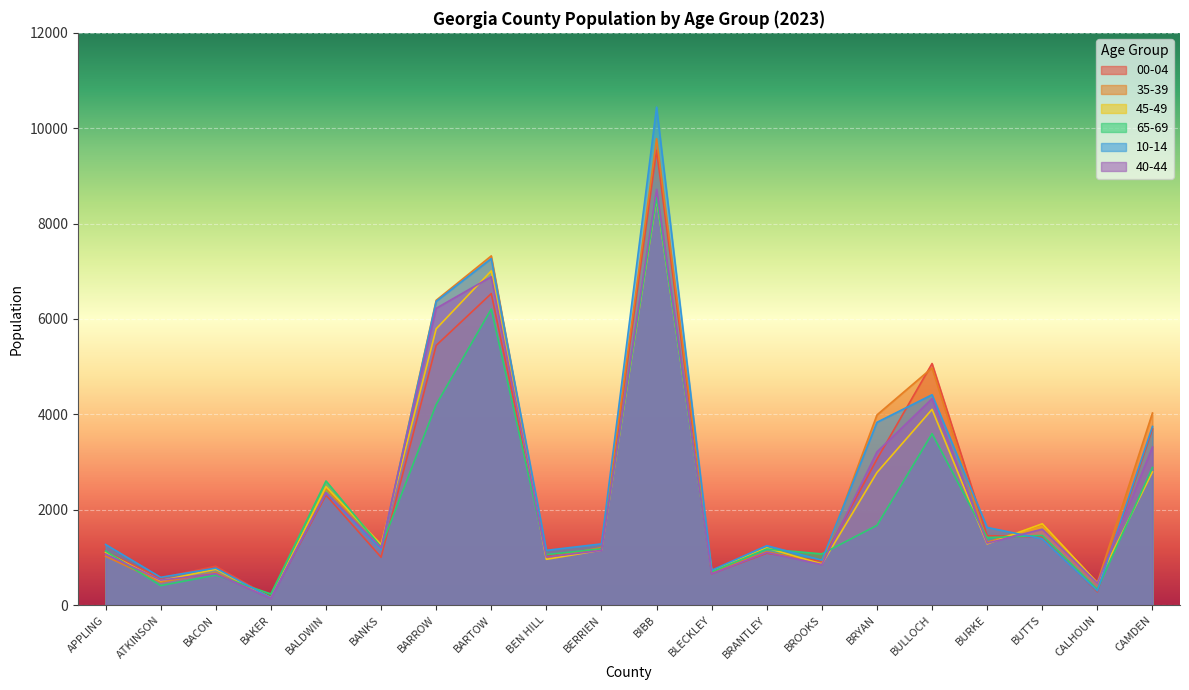

Between which two adjacent categories do 00-04 and 10-14 first intersect?

ATKINSON and BACON